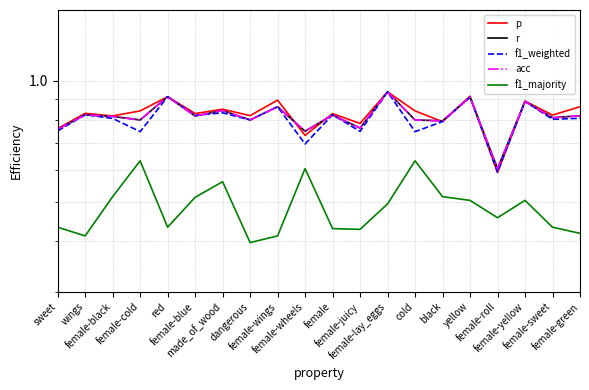

The f1_weighted series shows 1.2 at yellow. True or false?

False